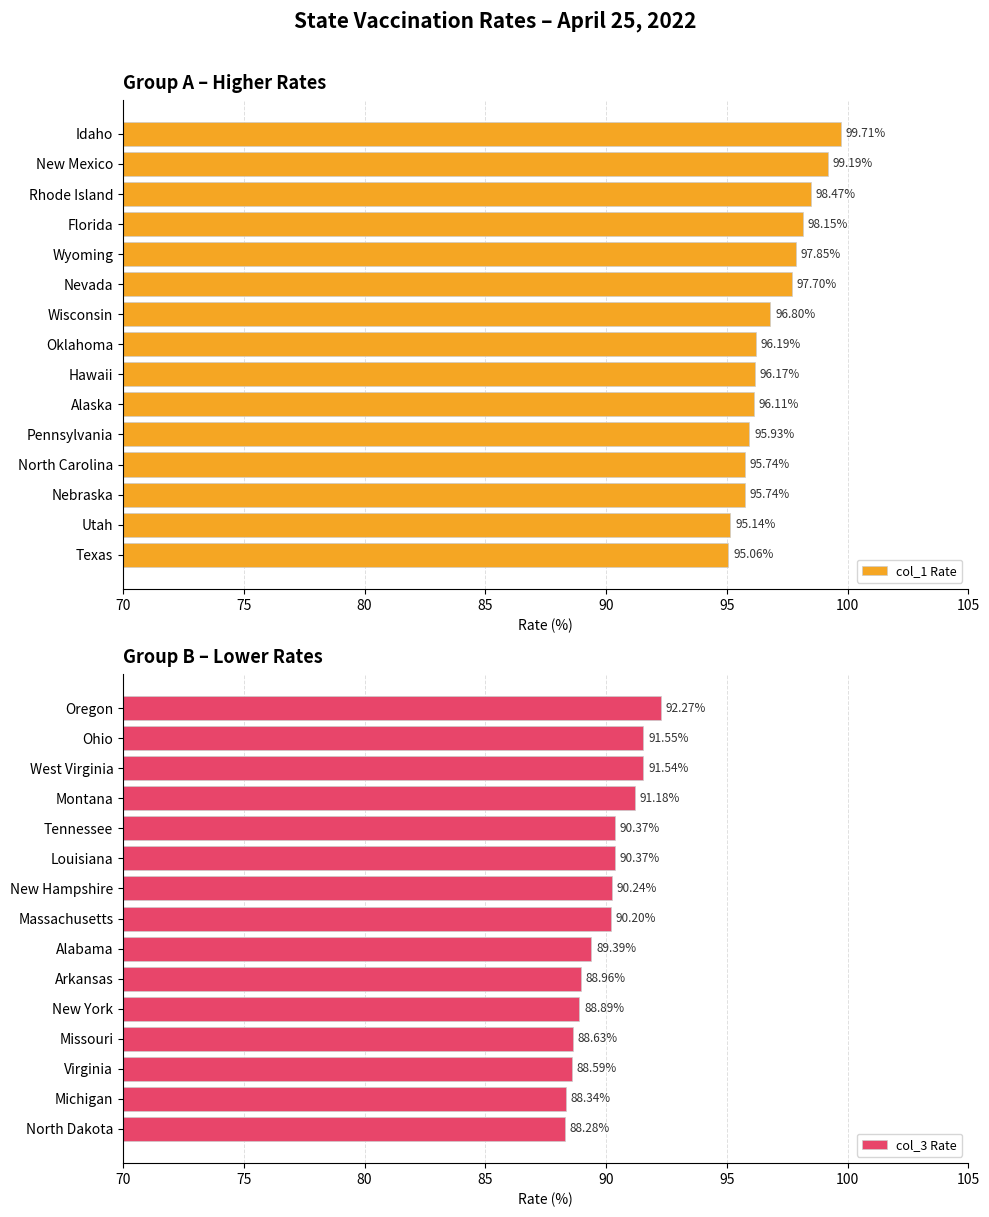

Where is col_3 Rate nearest to the value 90?

Massachusetts